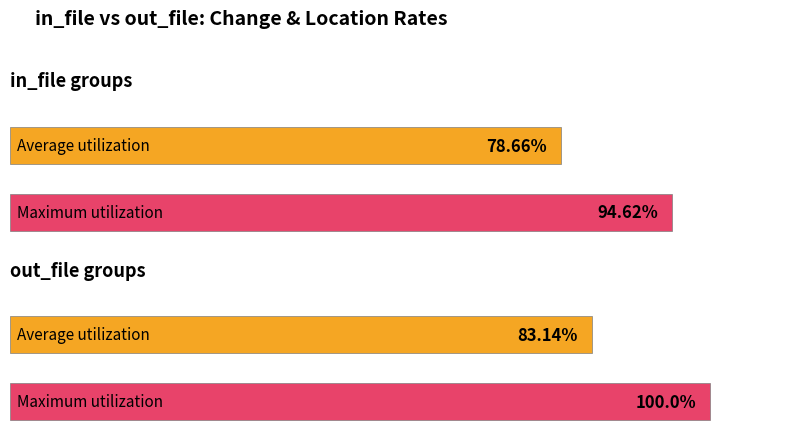

At which label is Maximum utilization closest to 97?

in_file (avg in_change_loc_r)